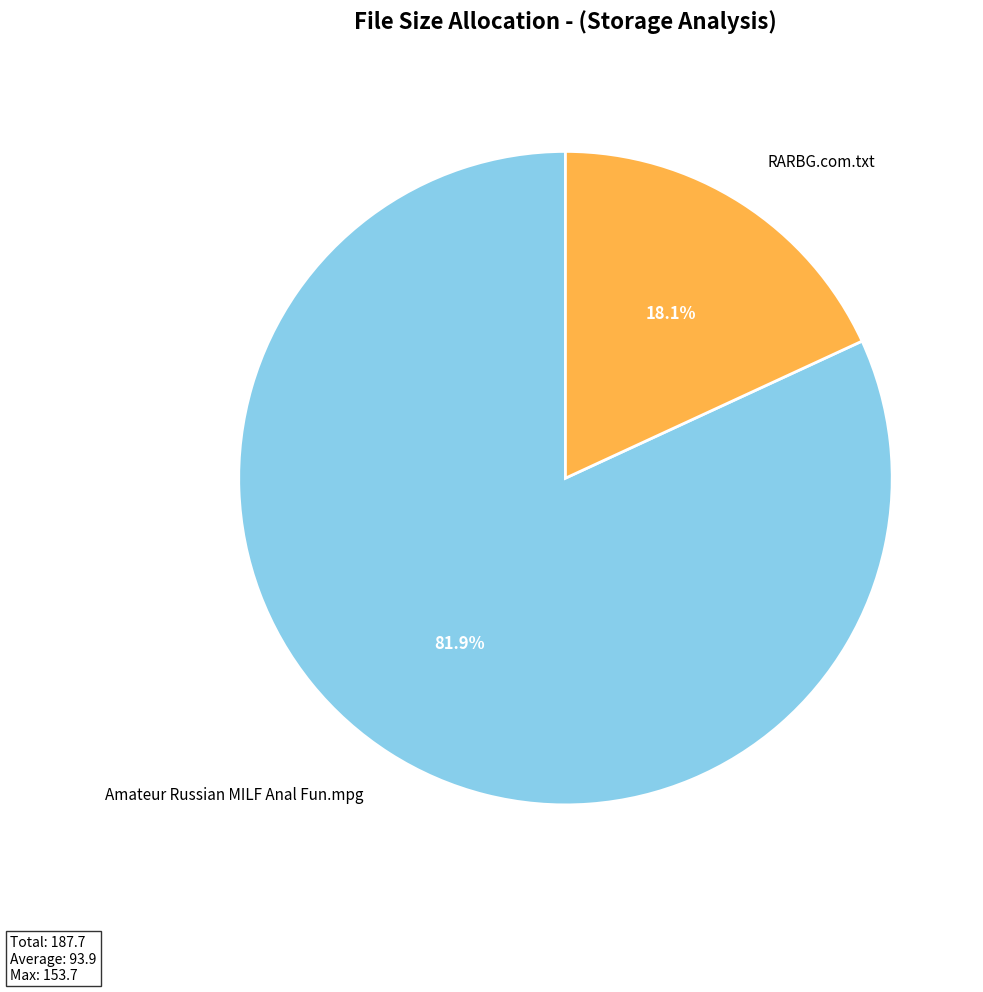

What is the smallest slice in the pie chart?

RARBG.com.txt